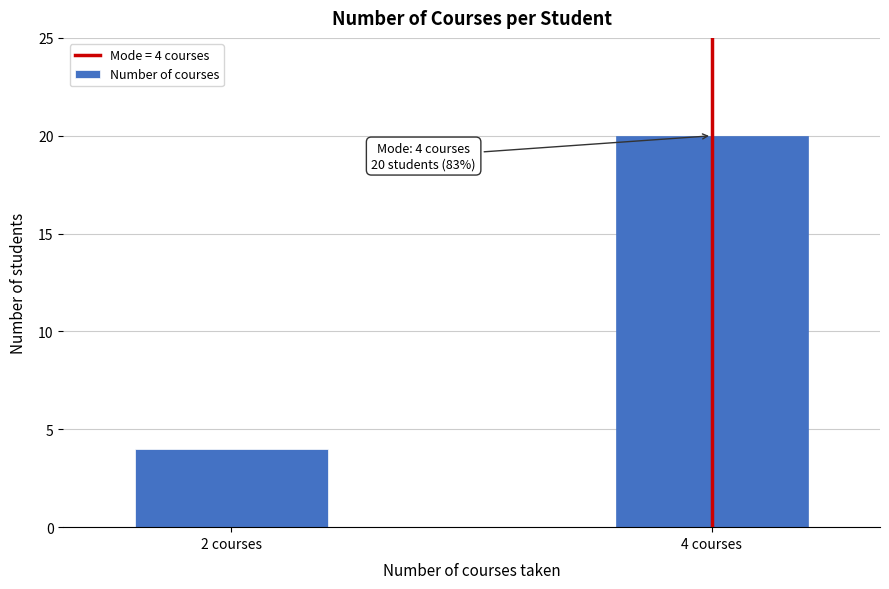

Reading left to right, transcribe all the data shown in this chart.

2 courses=4	4 courses=20